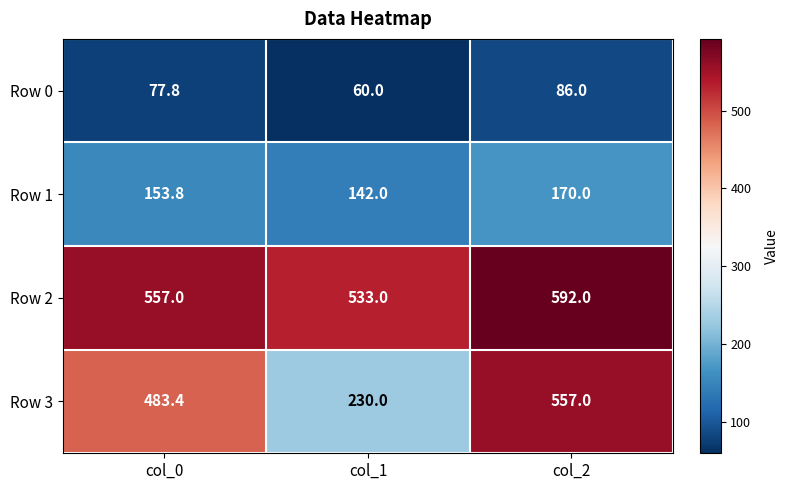

Reading left to right, extract all data points from this chart.

Row 0: col_0=77.8	col_1=60.0	col_2=86.0
Row 1: col_0=153.8	col_1=142.0	col_2=170.0
Row 2: col_0=557.0	col_1=533.0	col_2=592.0
Row 3: col_0=483.4	col_1=230.0	col_2=557.0